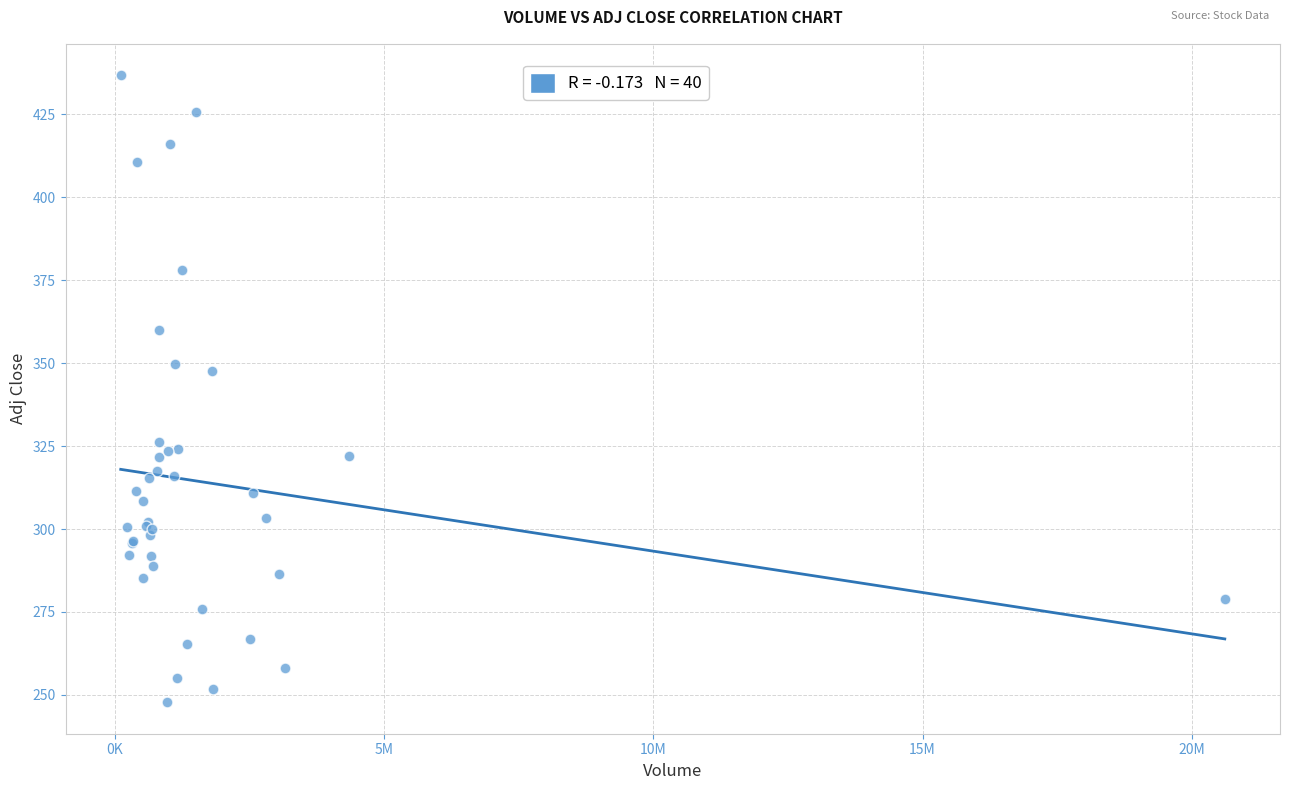

What Y value in the scatter plot is closest to 342?

347.7